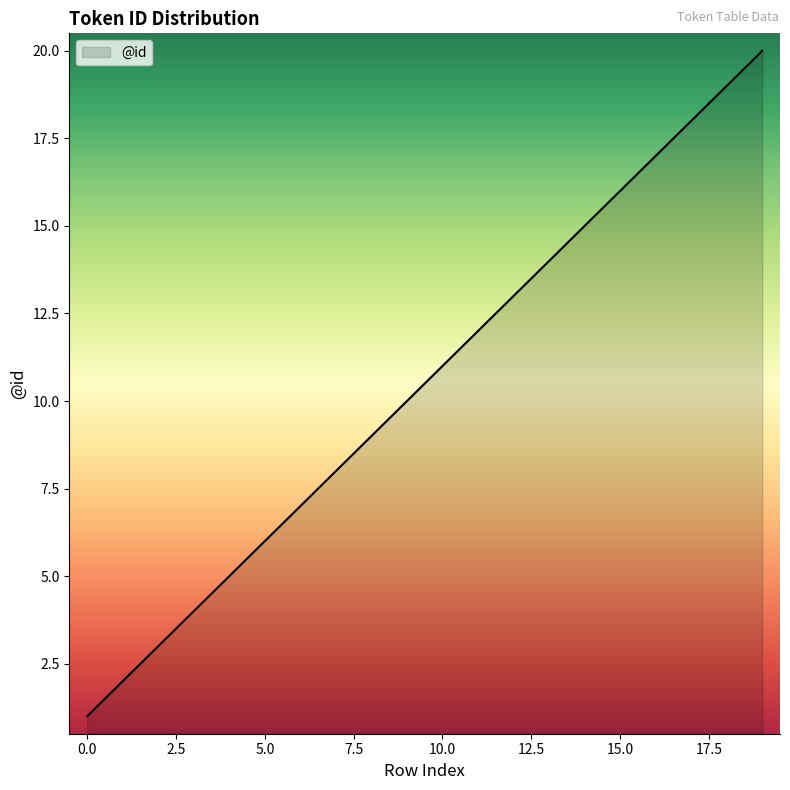

How many series are shown in this chart?

1